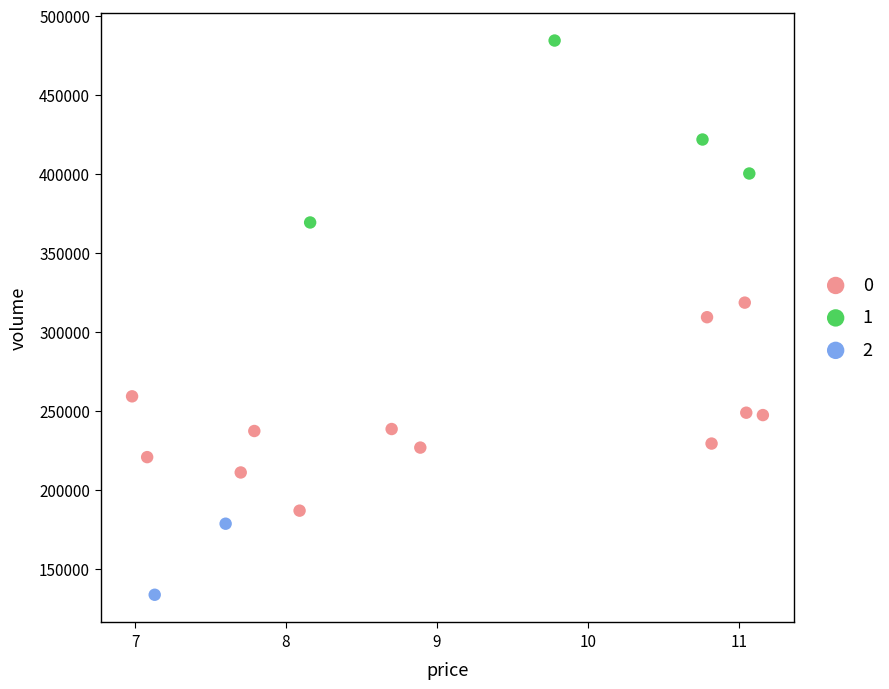

Which series reaches the maximum Y coordinate?

1